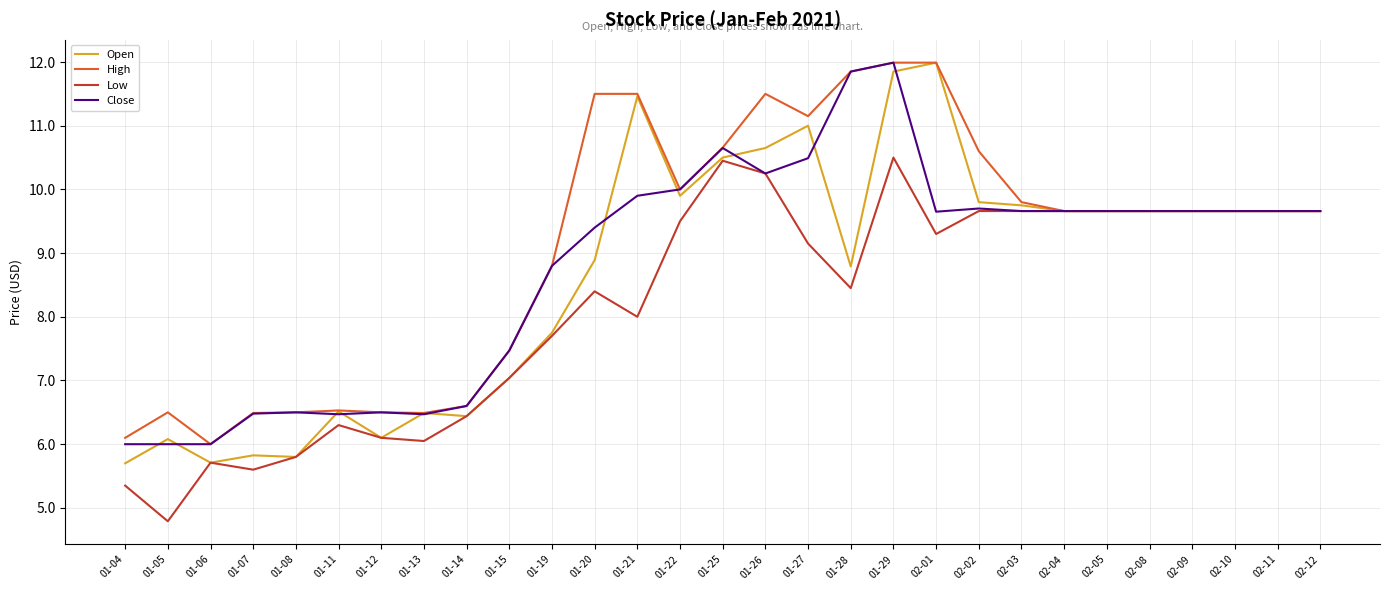

What is the spread (max minus min) of values at 02-02?

0.9